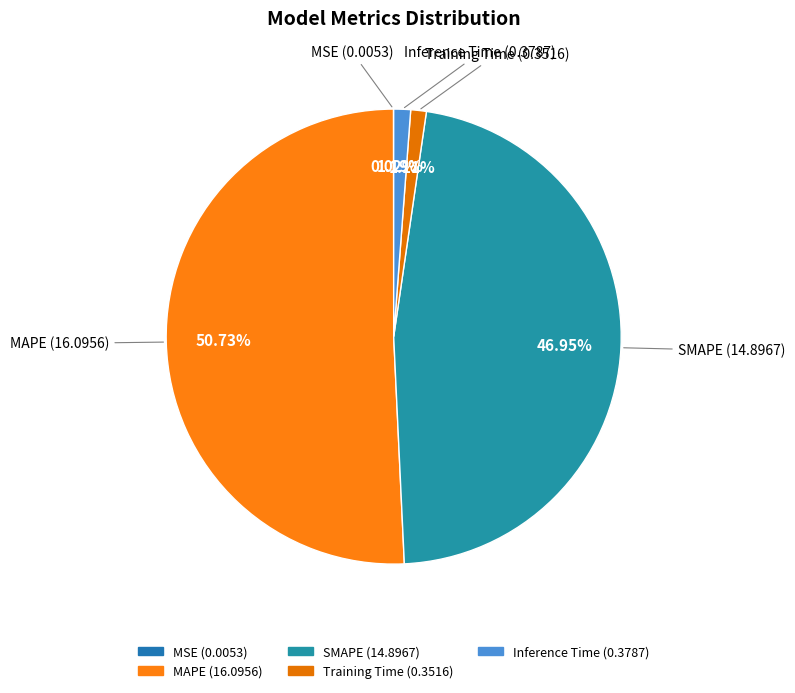

Between Inference Time and SMAPE, which is larger?

SMAPE